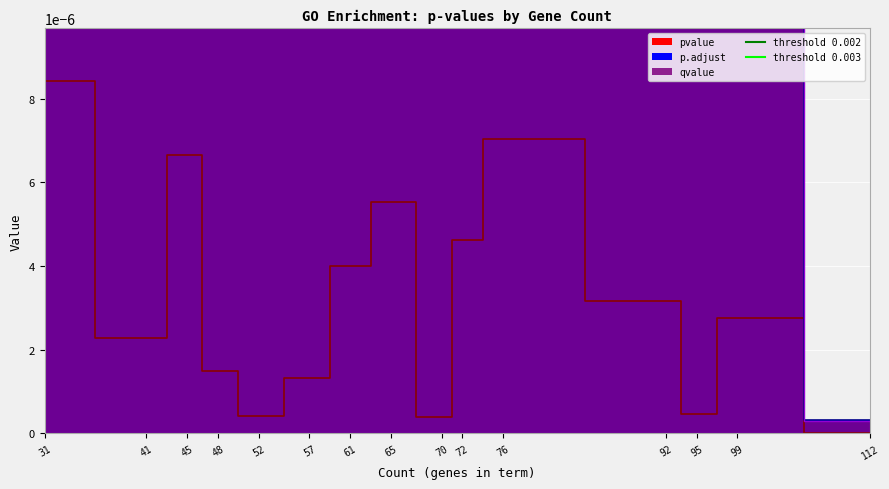

At which label does threshold 0.002 reach its minimum?

31